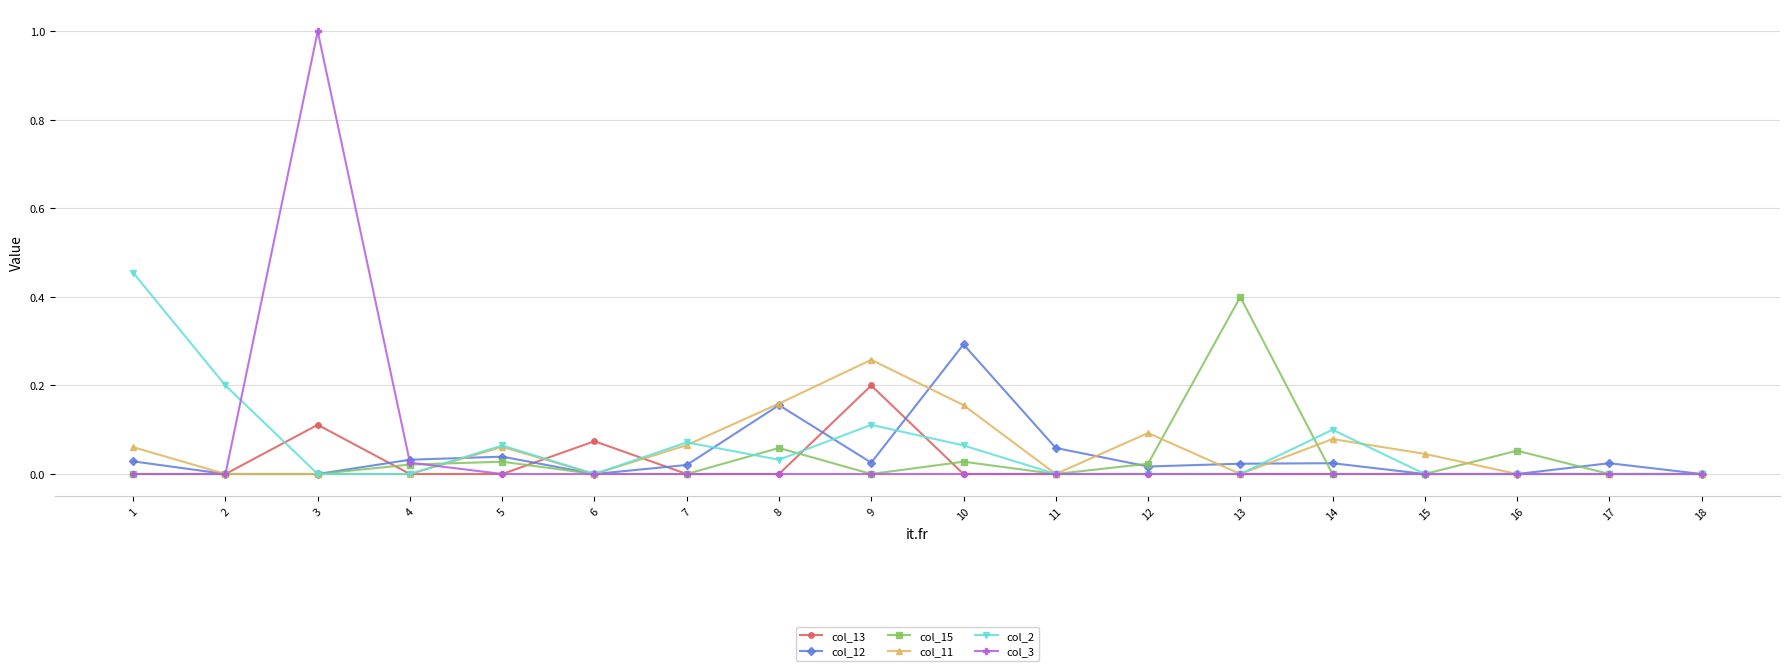

Is this an area chart (filled region under the line)?

No